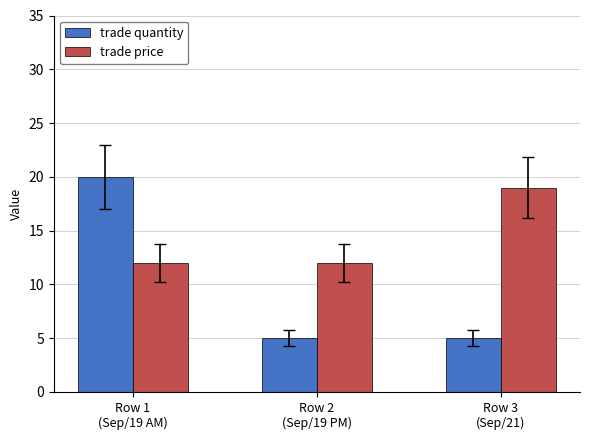

True or false: trade price has a value of 12 at Row 1
(Sep/19 AM).

True